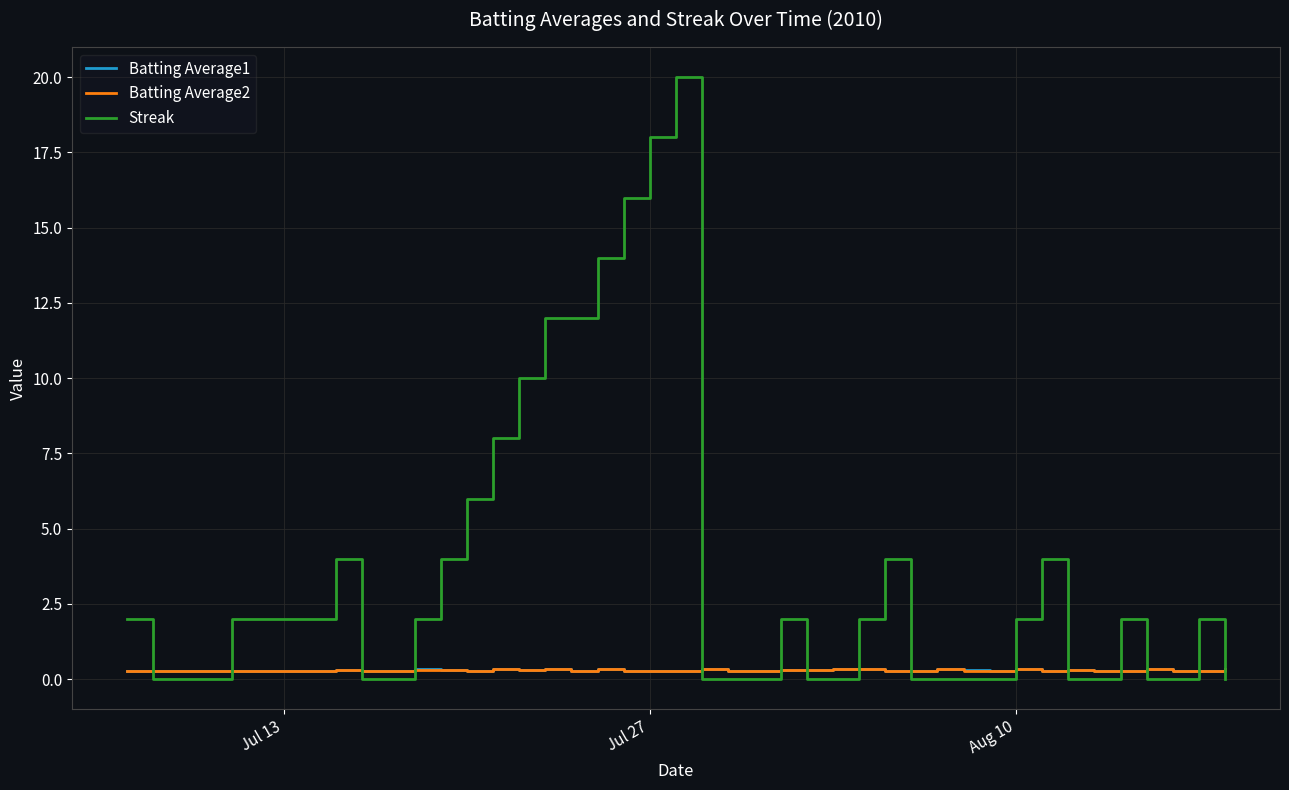

Which series has the largest range (max minus min)?

Streak